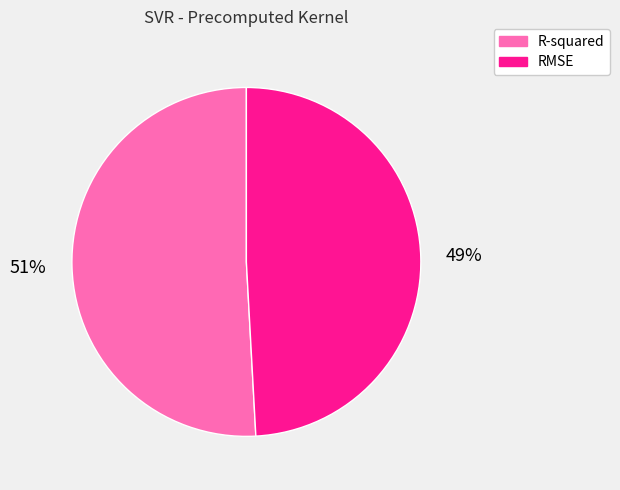

To the nearest percent, what is the combined percentage of R-squared and RMSE?

100%